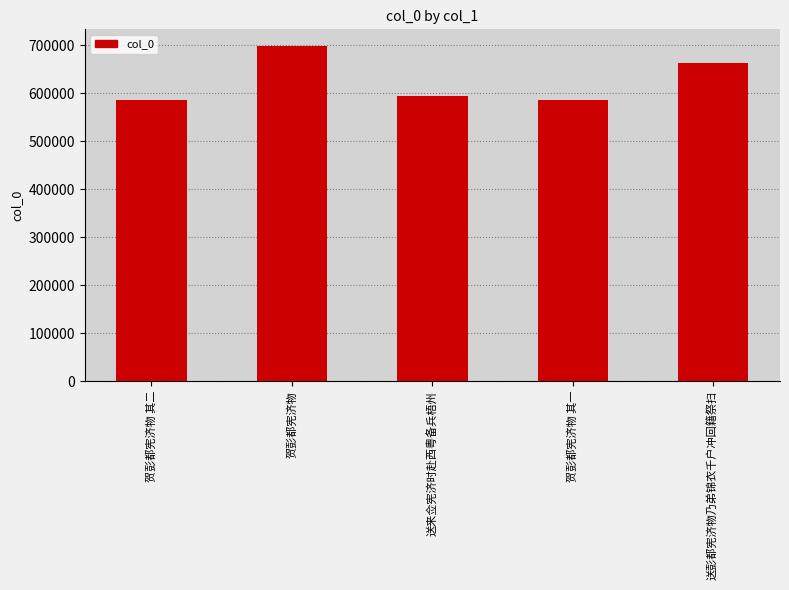

What is the change in value from 贺彭都宪济物 其二 to 贺彭都宪济物?

+111340